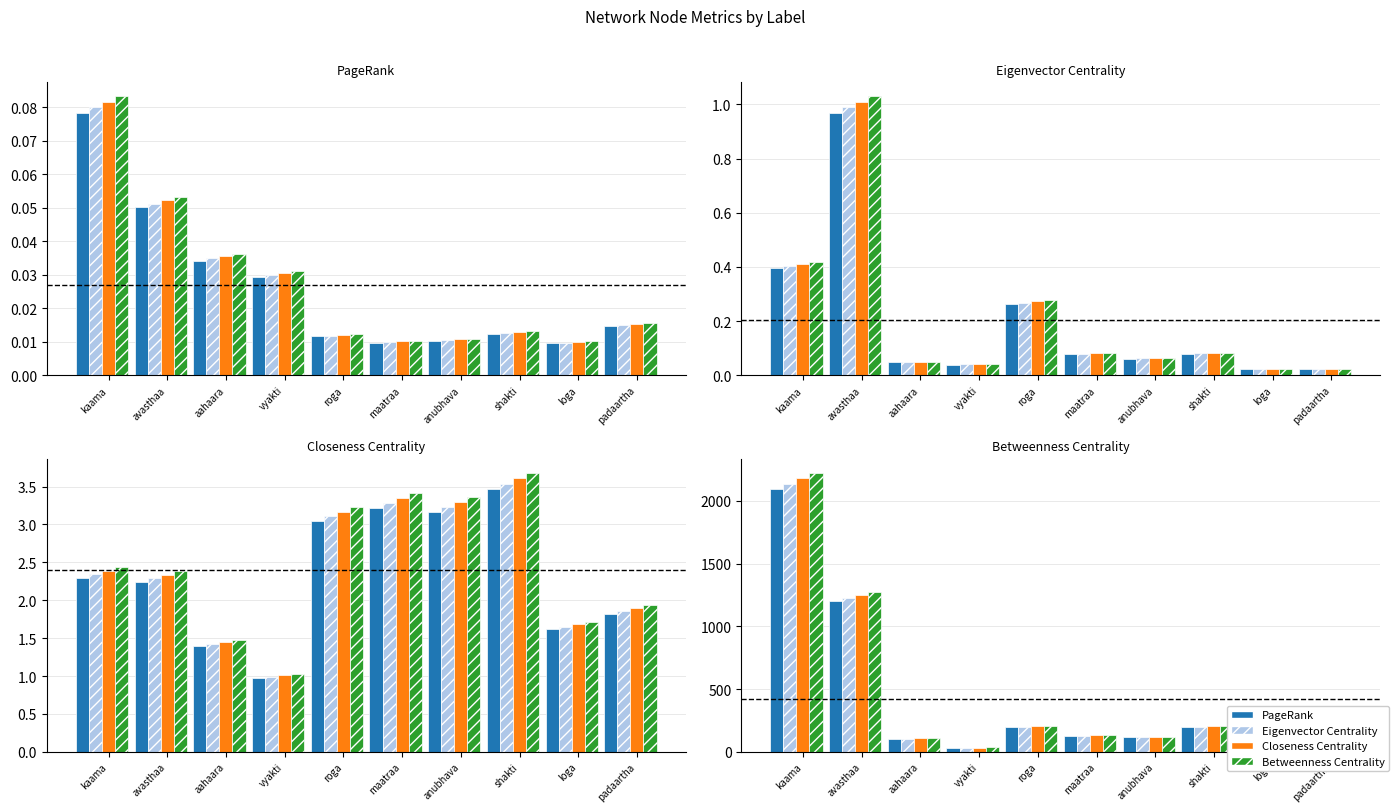

List the series in order of their peak value, highest first.

variant_4, variant_3, variant_2, variant_1